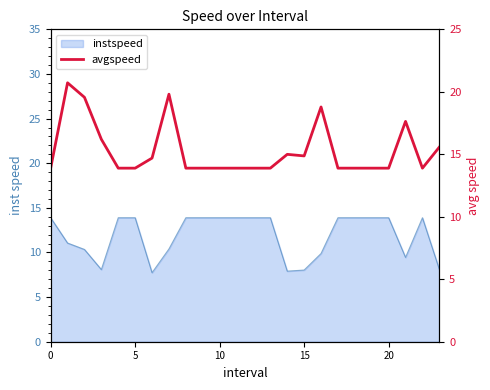

The chart shows a value of 22.3 at 0. True or false?

False